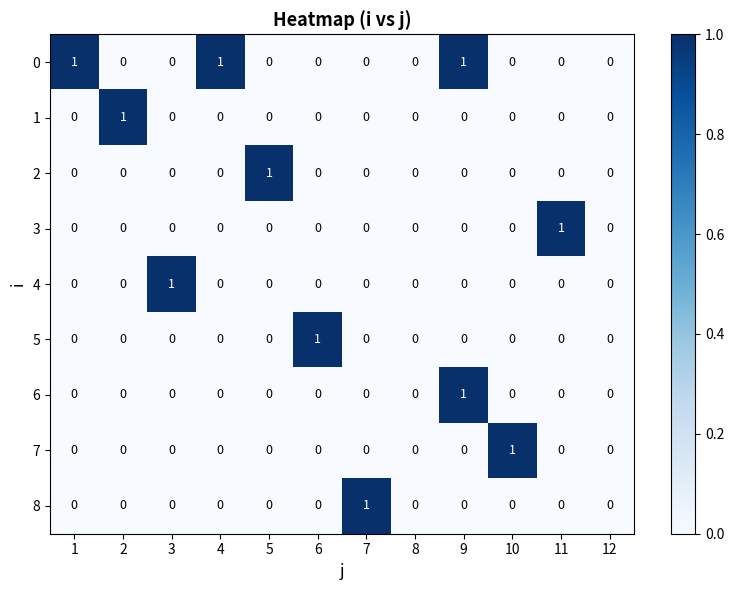

How many data points does each series have?

12